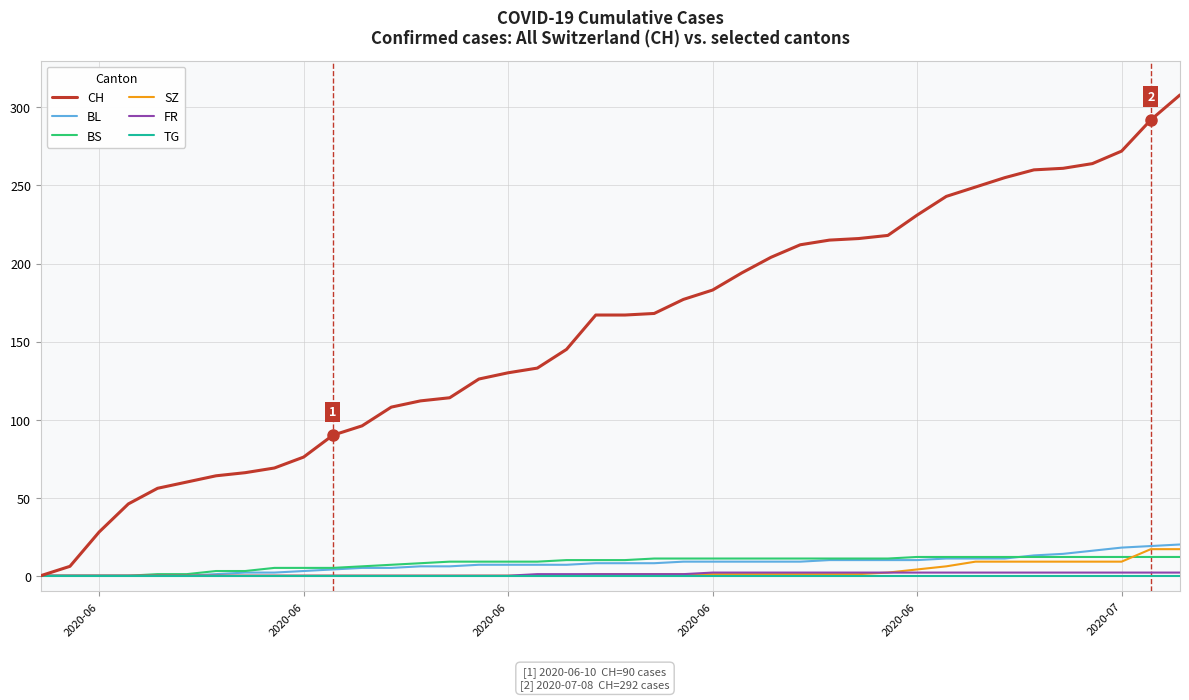

Which series has the largest total across all categories?

CH